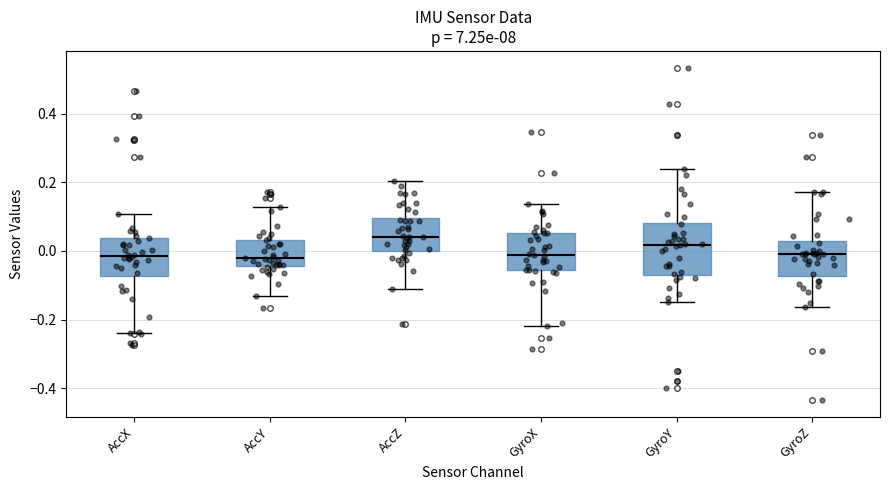

Reading left to right, read every box against the y-axis: the position of its median line, the range the box covers, and the ends of its whiskers. The values are not printed on the chart, so give them approximately, as read against the axis.

AccX: median -0.02, box -0.08 to 0.04, whiskers -0.24 to 0.10
AccY: median -0.02, box -0.04 to 0.04, whiskers -0.14 to 0.12
AccZ: median 0.04, box 0.00 to 0.10, whiskers -0.12 to 0.20
GyroX: median -0.02, box -0.06 to 0.06, whiskers -0.22 to 0.14
GyroY: median 0.02, box -0.06 to 0.08, whiskers -0.16 to 0.24
GyroZ: median 0.00, box -0.08 to 0.02, whiskers -0.16 to 0.18